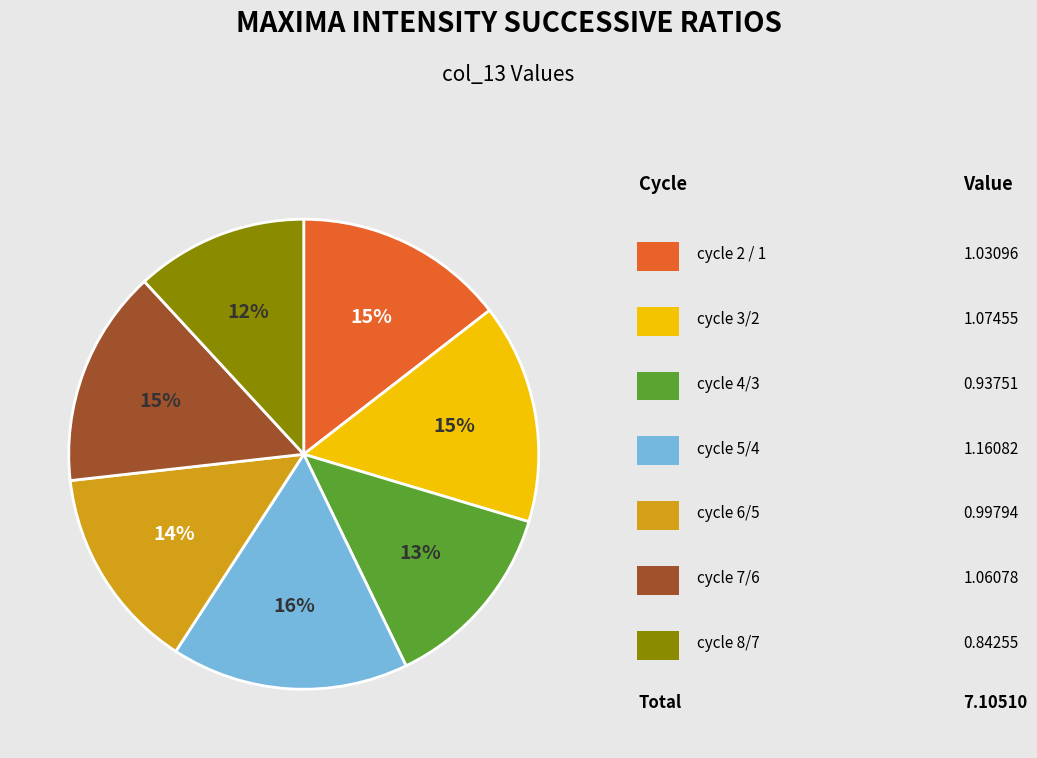

Is there any slice that represents more than half of the pie?

No